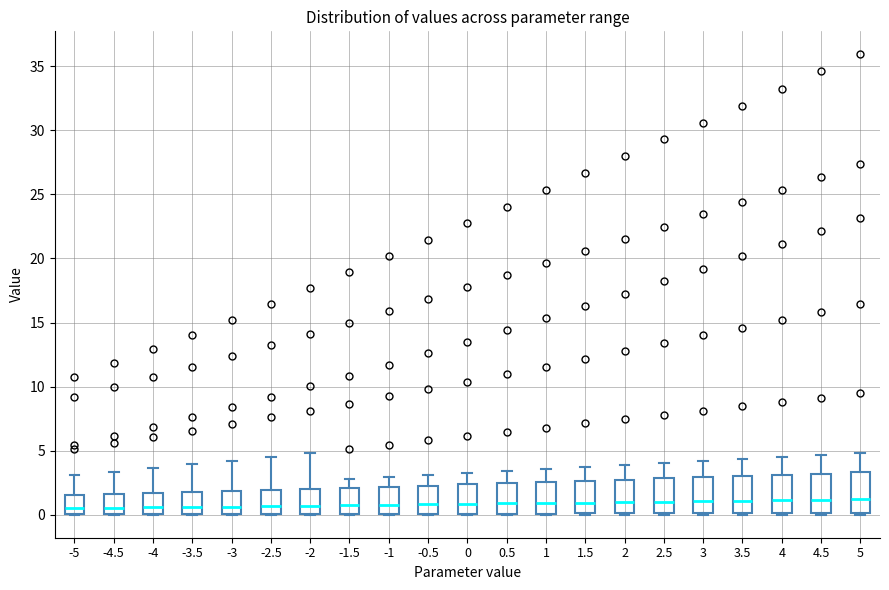

Reading left to right, read every box against the y-axis: the position of its median line, the range the box covers, and the ends of its whiskers. The values are not printed on the chart, so give them approximately, as read against the axis.

-5: median 0.5, box 0.0 to 1.5, whiskers 0.0 to 3.0
-4.5: median 0.5, box 0.0 to 1.5, whiskers 0.0 to 3.5
-4: median 0.5, box 0.0 to 1.5, whiskers 0.0 to 3.5
-3.5: median 0.5, box 0.0 to 2.0, whiskers 0.0 to 4.0
-3: median 0.5, box 0.0 to 2.0, whiskers 0.0 to 4.0
-2.5: median 0.5, box 0.0 to 2.0, whiskers 0.0 to 4.5
-2: median 0.5, box 0.0 to 2.0, whiskers 0.0 to 5.0
-1.5: median 1.0, box 0.0 to 2.0, whiskers 0.0 to 3.0
-1: median 1.0, box 0.0 to 2.0, whiskers 0.0 to 3.0
-0.5: median 1.0, box 0.0 to 2.5, whiskers 0.0 to 3.0
0: median 1.0, box 0.0 to 2.5, whiskers 0.0 to 3.0
0.5: median 1.0, box 0.0 to 2.5, whiskers 0.0 to 3.5
1: median 1.0, box 0.0 to 2.5, whiskers 0.0 to 3.5
1.5: median 1.0, box 0.0 to 2.5, whiskers 0.0 to 3.5
2: median 1.0, box 0.0 to 3.0, whiskers 0.0 to 4.0
2.5: median 1.0, box 0.0 to 3.0, whiskers 0.0 to 4.0
3: median 1.0, box 0.0 to 3.0, whiskers 0.0 to 4.0
3.5: median 1.0, box 0.0 to 3.0, whiskers 0.0 to 4.5
4: median 1.0, box 0.0 to 3.0, whiskers 0.0 to 4.5
4.5: median 1.0, box 0.0 to 3.0, whiskers 0.0 to 4.5
5: median 1.0, box 0.0 to 3.5, whiskers 0.0 to 5.0